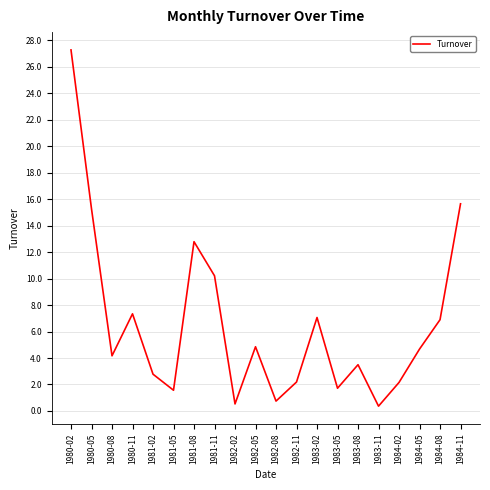

Where is the data nearest to the value 13?

1981-08